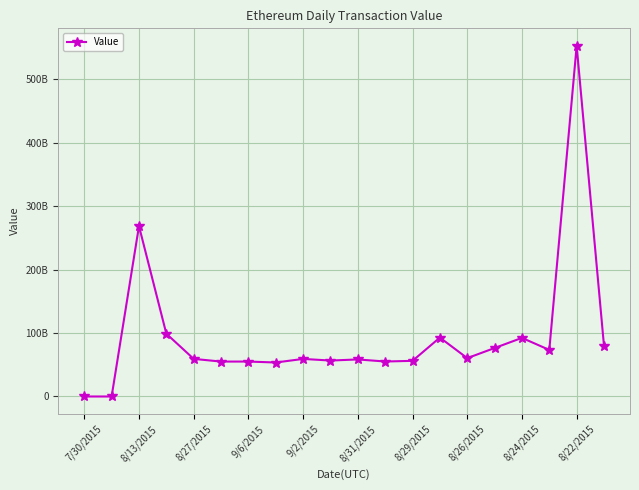

Is this an area chart (filled region under the line)?

No